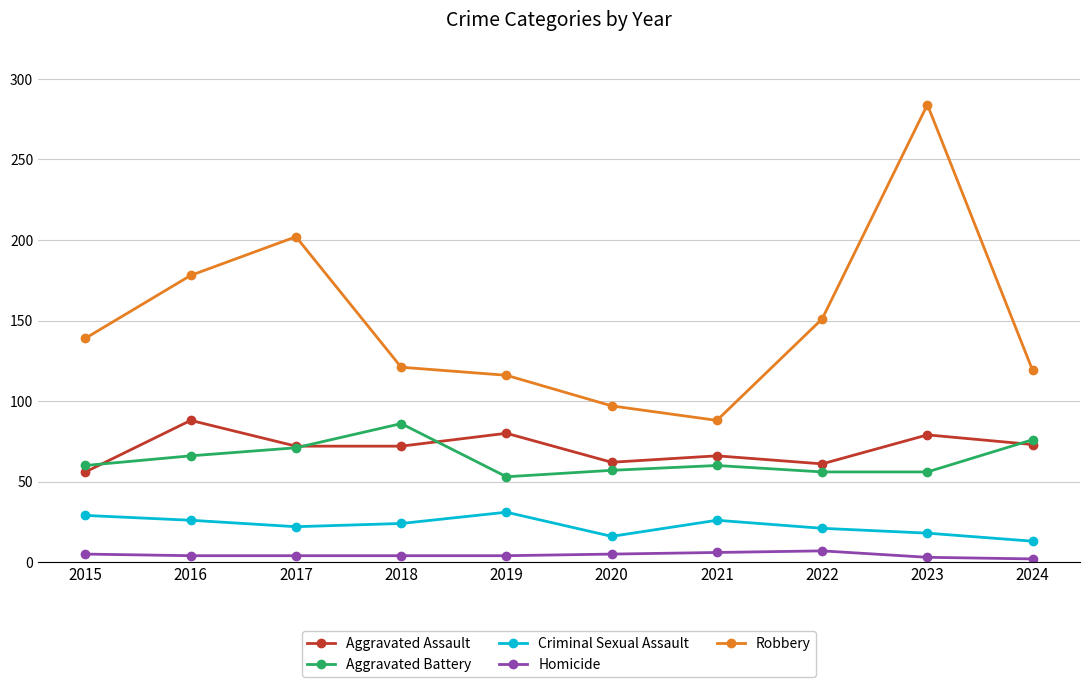

How many series are shown in this chart?

5